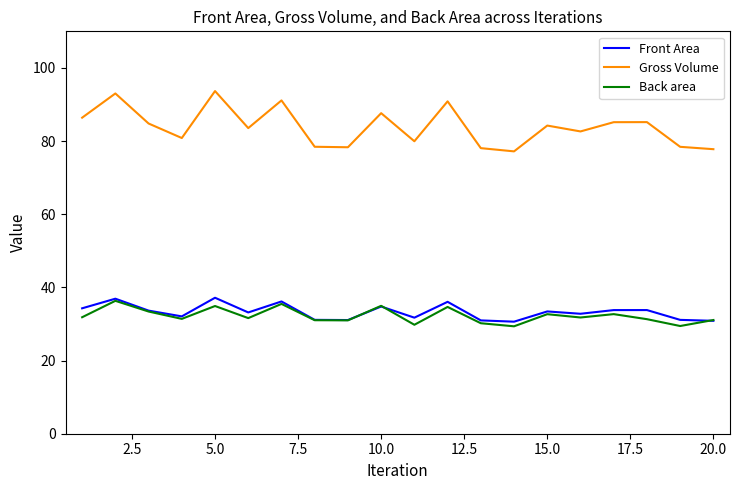

Which series has the widest spread of values?

Gross Volume